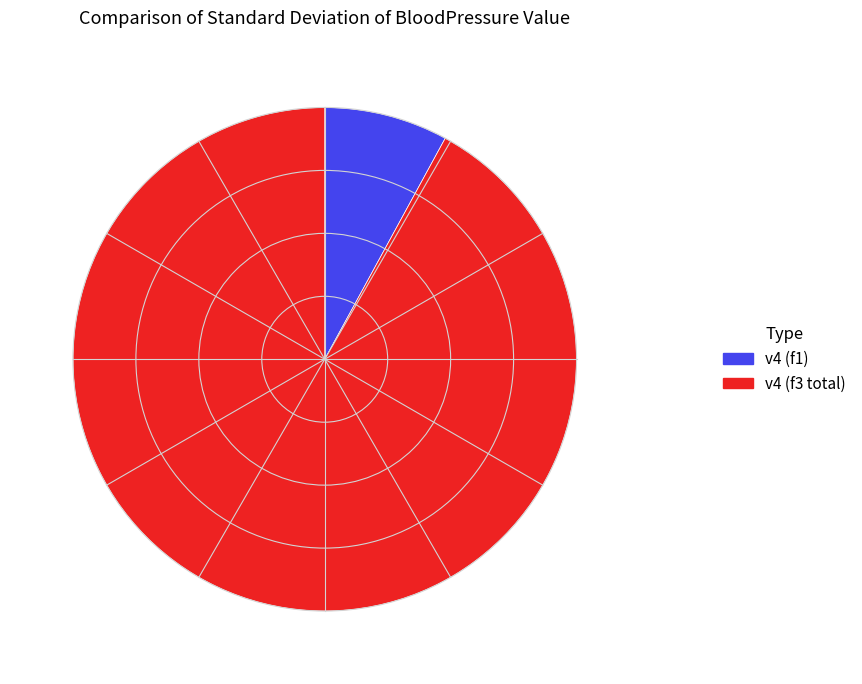

True or false: v4 (f1) accounts for 1% of the total.

False